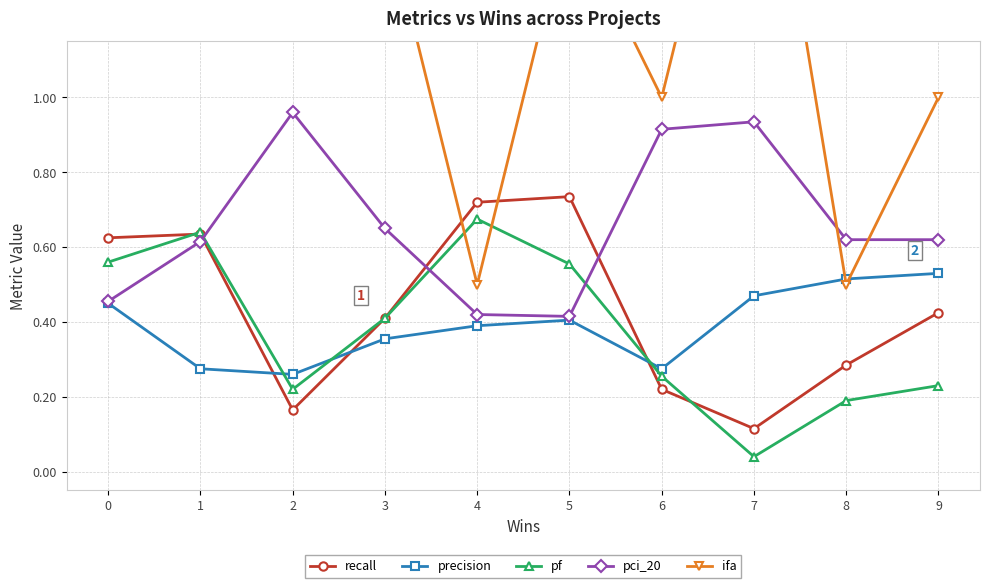

Which series ends up on top after the final intersection of recall and pci_20?

pci_20